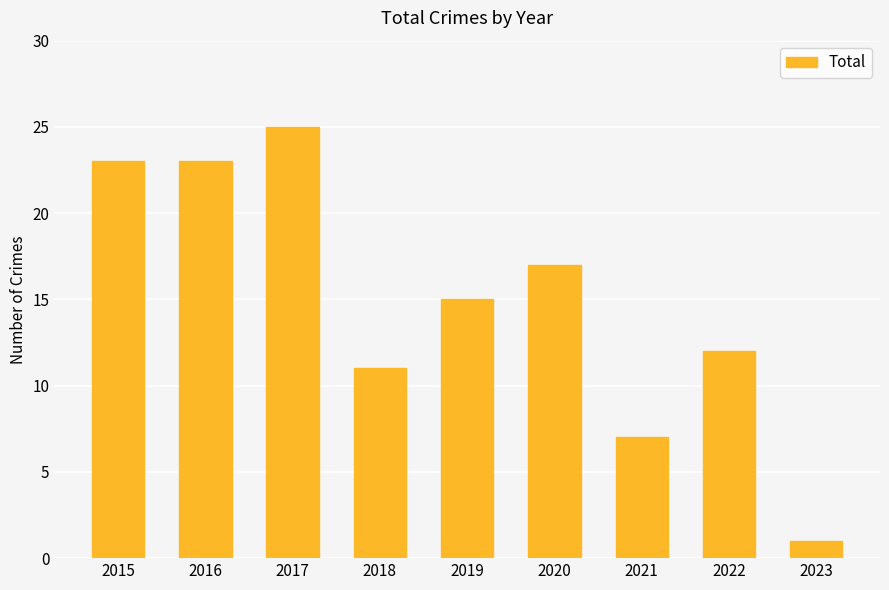

What is the smallest value displayed?

1